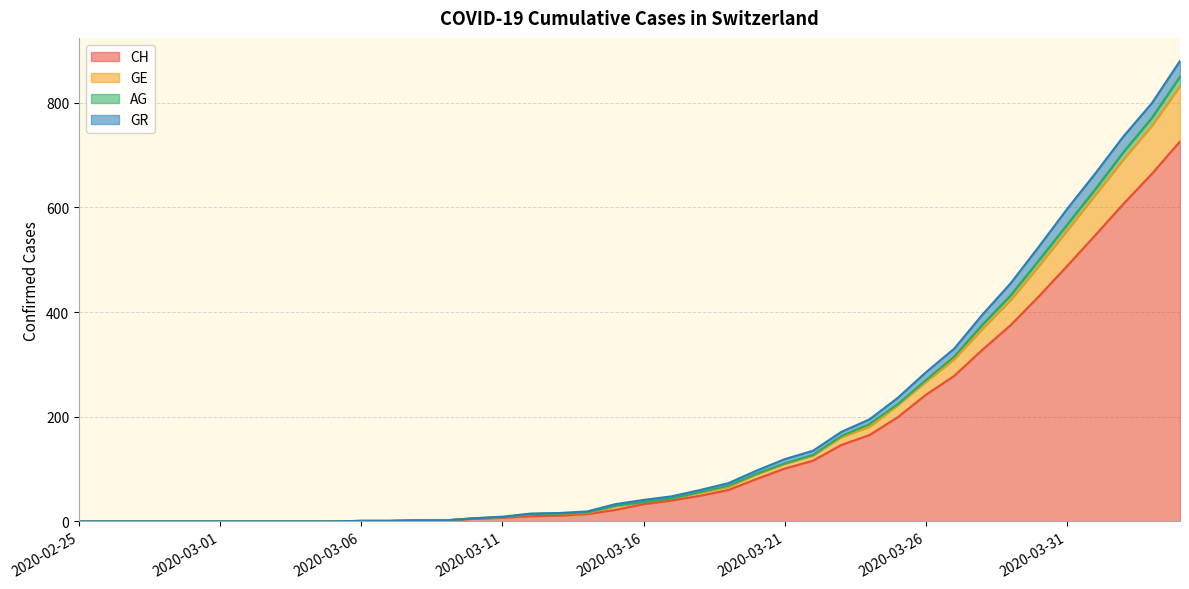

At which category is the sum across all series the highest?

2020-04-04